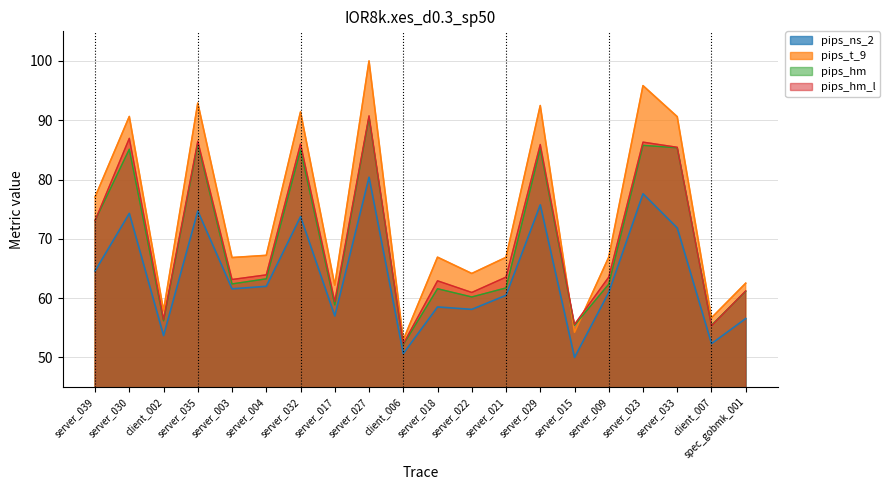

Reading left to right, transcribe all the data shown in this chart.

pips_ns_2: server_039=64.6	server_030=74.3	client_002=53.7	server_035=74.7	server_003=61.6	server_004=62.0	server_032=73.7	server_017=57.0	server_027=80.4	client_006=50.6	server_018=58.5	server_022=58.1	server_021=60.5	server_029=75.7	server_015=50.0	server_009=61.0	server_023=77.6	server_033=71.8	client_007=52.3	spec_gobmk_001=56.6
pips_t_9: server_039=77.0	server_030=90.6	client_002=57.9	server_035=92.9	server_003=66.8	server_004=67.2	server_032=91.4	server_017=62.2	server_027=100.0	client_006=52.9	server_018=66.9	server_022=64.2	server_021=66.9	server_029=92.5	server_015=54.2	server_009=66.9	server_023=95.8	server_033=90.6	client_007=56.7	spec_gobmk_001=62.5
pips_hm: server_039=73.1	server_030=85.1	client_002=56.2	server_035=86.0	server_003=62.4	server_004=63.3	server_032=85.0	server_017=58.9	server_027=90.5	client_006=52.2	server_018=61.6	server_022=60.2	server_021=61.7	server_029=85.2	server_015=55.4	server_009=62.4	server_023=85.8	server_033=85.4	client_007=55.4	spec_gobmk_001=61.2
pips_hm_l: server_039=73.1	server_030=87.0	client_002=56.4	server_035=86.5	server_003=63.1	server_004=63.9	server_032=86.0	server_017=59.4	server_027=90.7	client_006=52.3	server_018=62.9	server_022=61.0	server_021=63.5	server_029=85.9	server_015=55.6	server_009=63.6	server_023=86.3	server_033=85.4	client_007=55.3	spec_gobmk_001=61.2